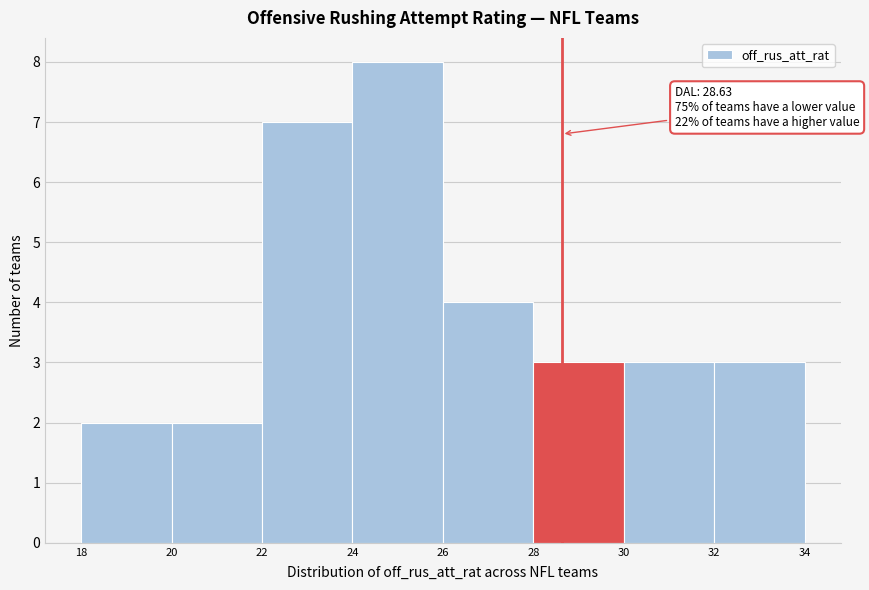

Over which range of the x-axis is the bar tallest?

24 to 26